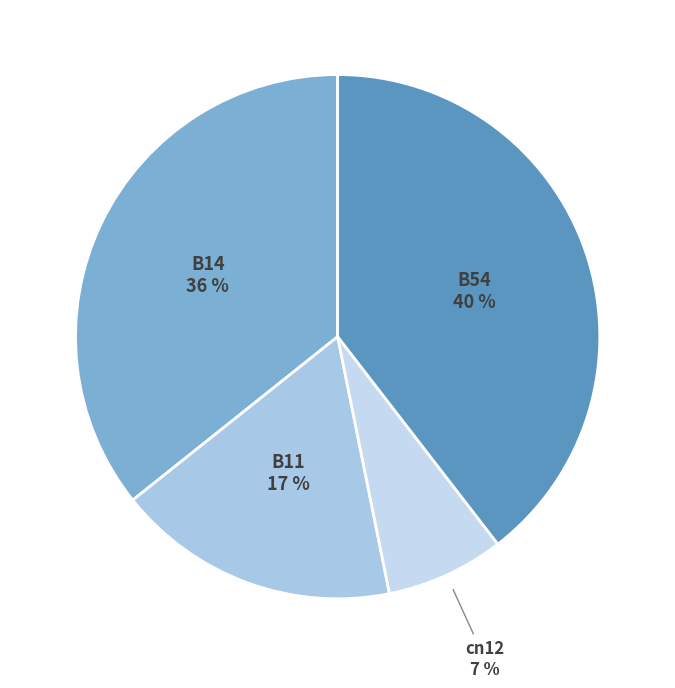

Which category has the biggest portion of the pie?

B54